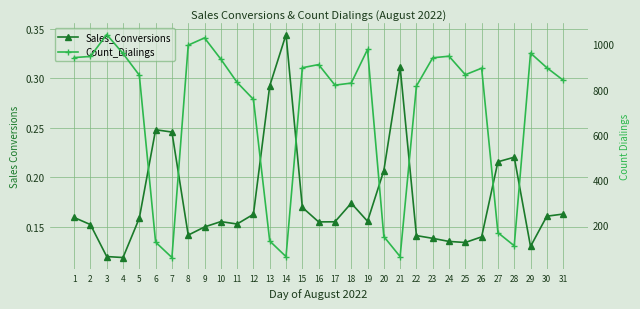

What is the sum of the Count_Dialings values at 28 and 9?

1138.0